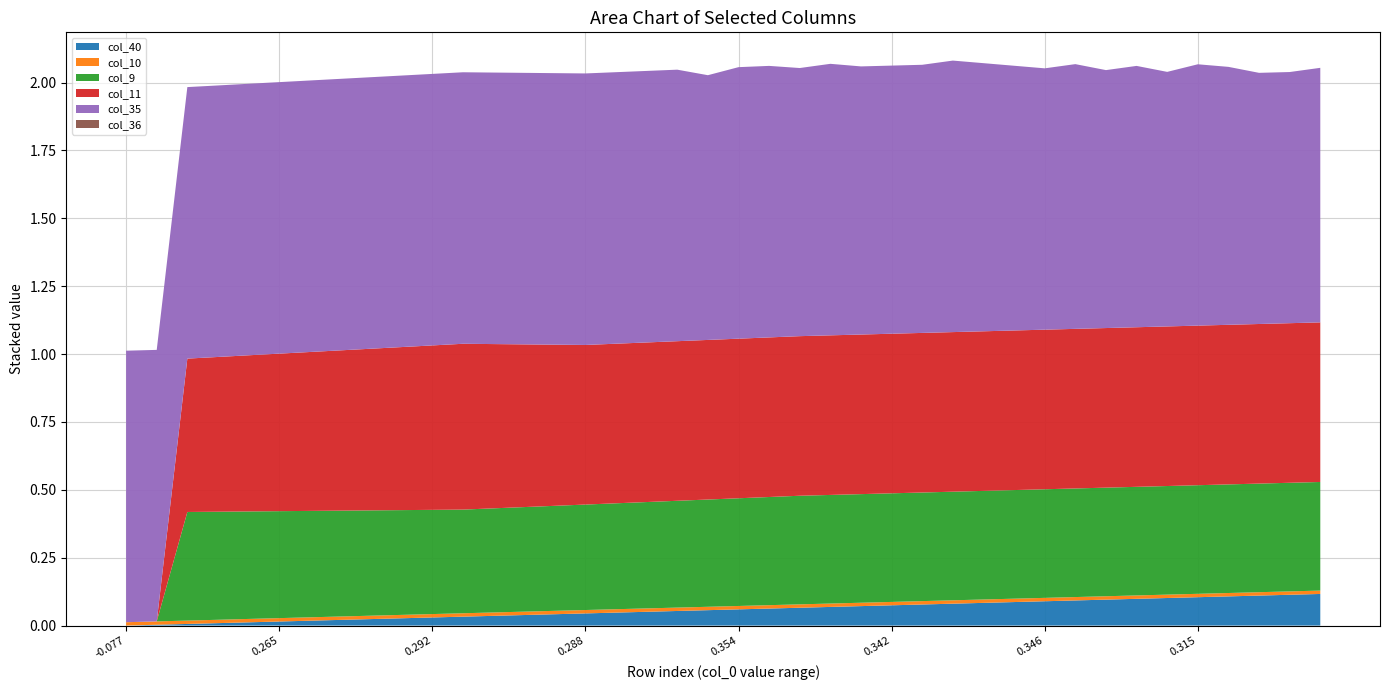

Reading left to right, list all the values displayed in this chart.

col_40: 0=0.0	1=0.0	2=0.0	3=0.0	4=0.0	5=0.0	6=0.0	7=0.0	8=0.0	9=0.0	10=0.0	11=0.0	12=0.0	13=0.0	14=0.0	15=0.0	16=0.0	17=0.1	18=0.1	19=0.1	20=0.1	21=0.1	22=0.1	23=0.1	24=0.1	25=0.1	26=0.1	27=0.1	28=0.1	29=0.1	30=0.1	31=0.1	32=0.1	33=0.1	34=0.1	35=0.1	36=0.1	37=0.1	38=0.1	39=0.1
col_10: 0=0.0	1=0.0	2=0.0	3=0.0	4=0.0	5=0.0	6=0.0	7=0.0	8=0.0	9=0.0	10=0.0	11=0.0	12=0.0	13=0.0	14=0.0	15=0.0	16=0.0	17=0.0	18=0.0	19=0.0	20=0.0	21=0.0	22=0.0	23=0.0	24=0.0	25=0.0	26=0.0	27=0.0	28=0.0	29=0.0	30=0.0	31=0.0	32=0.0	33=0.0	34=0.0	35=0.0	36=0.0	37=0.0	38=0.0	39=0.0
col_9: 0=0.0	1=0.0	2=0.4	3=0.4	4=0.4	5=0.4	6=0.4	7=0.4	8=0.4	9=0.4	10=0.4	11=0.4	12=0.4	13=0.4	14=0.4	15=0.4	16=0.4	17=0.4	18=0.4	19=0.4	20=0.4	21=0.4	22=0.4	23=0.4	24=0.4	25=0.4	26=0.4	27=0.4	28=0.4	29=0.4	30=0.4	31=0.4	32=0.4	33=0.4	34=0.4	35=0.4	36=0.4	37=0.4	38=0.4	39=0.4
col_11: 0=-5.1	1=-5.1	2=0.6	3=0.6	4=0.6	5=0.6	6=0.6	7=0.6	8=0.6	9=0.6	10=0.6	11=0.6	12=0.6	13=0.6	14=0.6	15=0.6	16=0.6	17=0.6	18=0.6	19=0.6	20=0.6	21=0.6	22=0.6	23=0.6	24=0.6	25=0.6	26=0.6	27=0.6	28=0.6	29=0.6	30=0.6	31=0.6	32=0.6	33=0.6	34=0.6	35=0.6	36=0.6	37=0.6	38=0.6	39=0.6
col_35: 0=1.0	1=1.0	2=1.0	3=1.0	4=1.0	5=1.0	6=1.0	7=1.0	8=1.0	9=1.0	10=1.0	11=1.0	12=1.0	13=1.0	14=1.0	15=1.0	16=1.0	17=1.0	18=1.0	19=1.0	20=1.0	21=1.0	22=1.0	23=1.0	24=1.0	25=1.0	26=1.0	27=1.0	28=1.0	29=1.0	30=1.0	31=1.0	32=1.0	33=1.0	34=0.9	35=1.0	36=1.0	37=0.9	38=0.9	39=0.9
col_36: 0=0.0	1=0.0	2=0.0	3=0.0	4=0.0	5=0.0	6=0.0	7=0.0	8=0.0	9=0.0	10=0.0	11=0.0	12=0.0	13=0.0	14=0.0	15=0.0	16=0.0	17=0.0	18=0.0	19=0.0	20=0.0	21=0.0	22=0.0	23=0.0	24=0.0	25=0.0	26=0.0	27=0.0	28=0.0	29=0.0	30=0.0	31=0.0	32=0.0	33=0.0	34=0.0	35=0.0	36=0.0	37=0.0	38=0.0	39=0.0